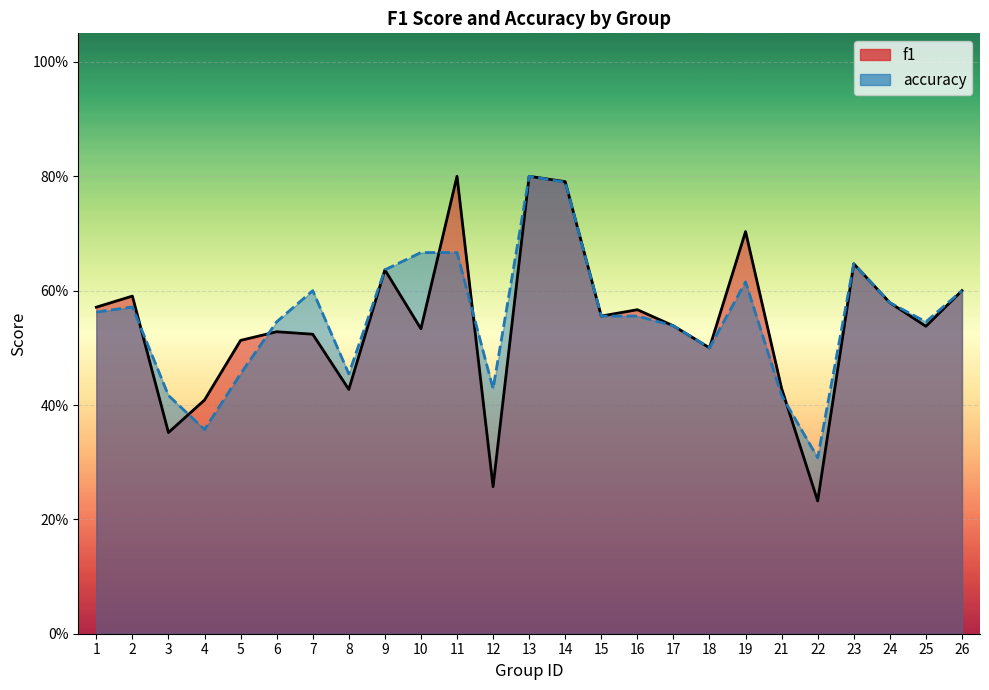

The value of accuracy at 19 is 0.2. True or false?

False